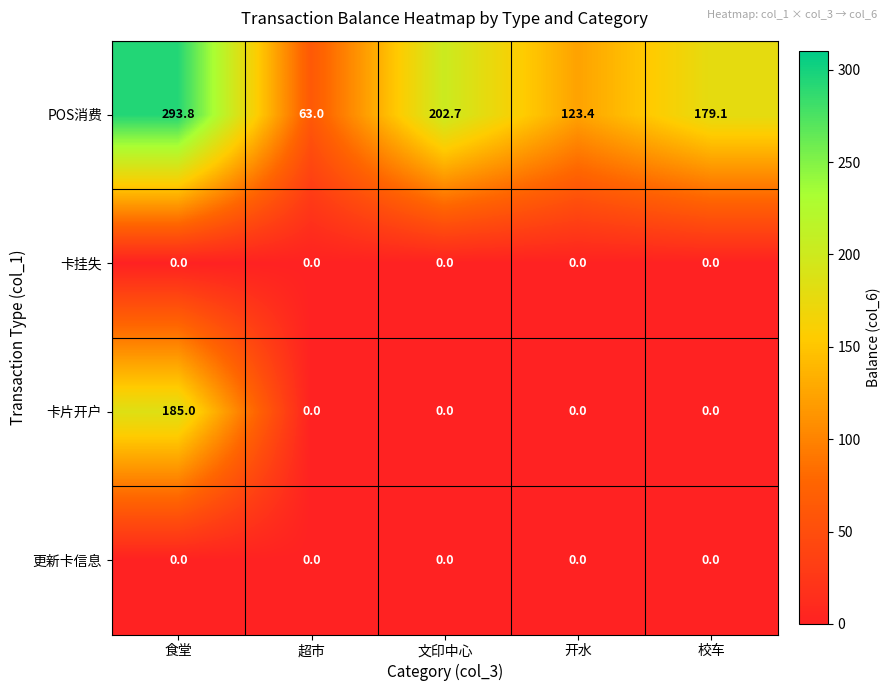

What is the maximum value shown in the chart?

293.8